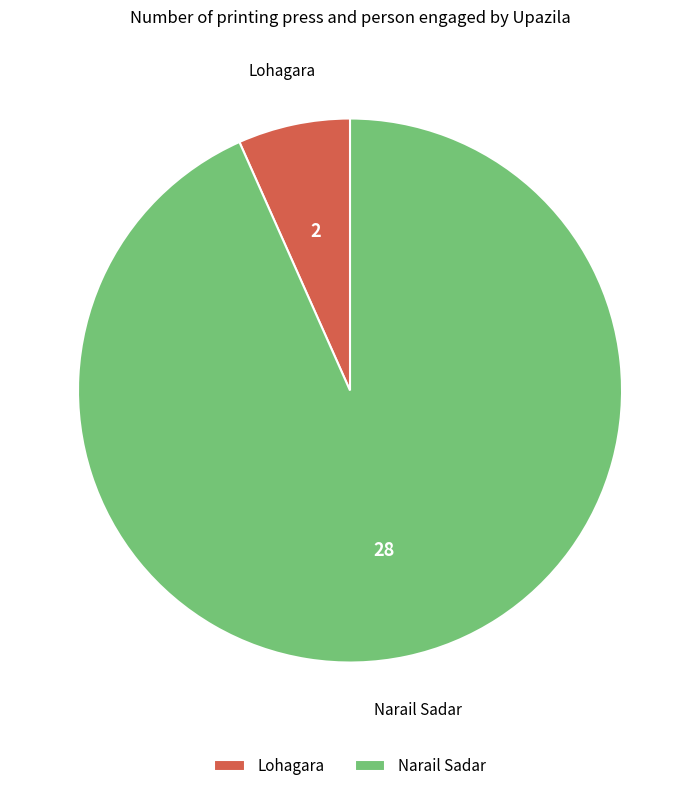

How many slices are in this pie chart?

2